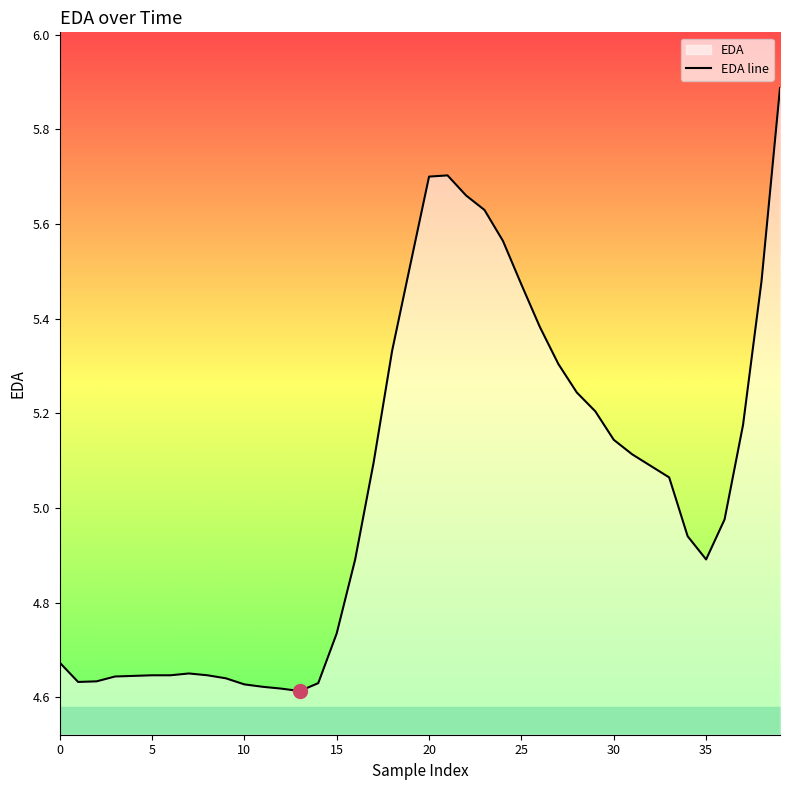

What is the greatest value displayed?

5.9